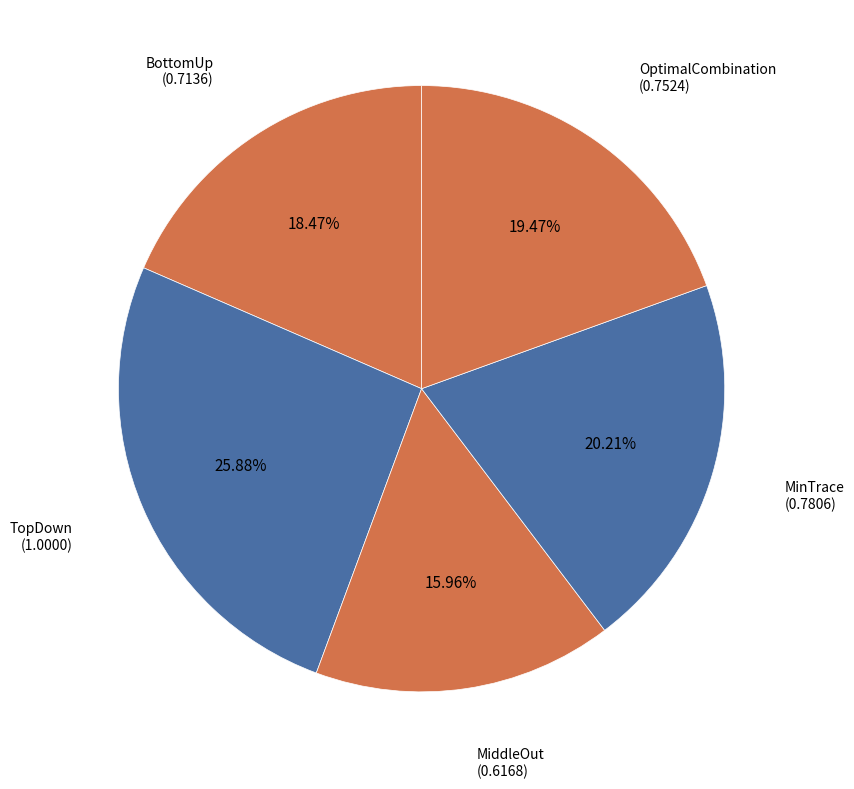

Which slice is the largest?

TopDown